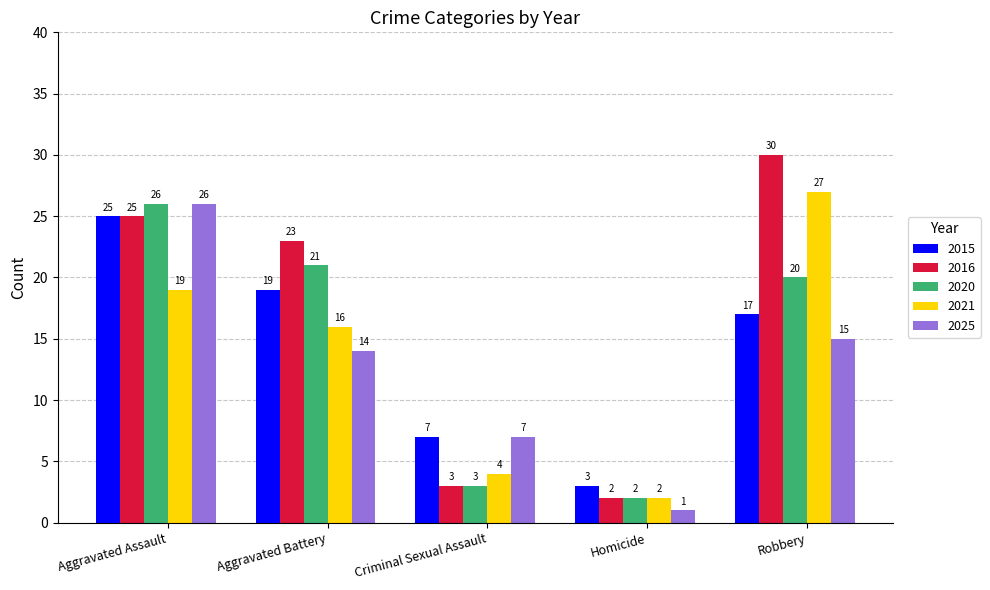

How many groups of bars are there?

5